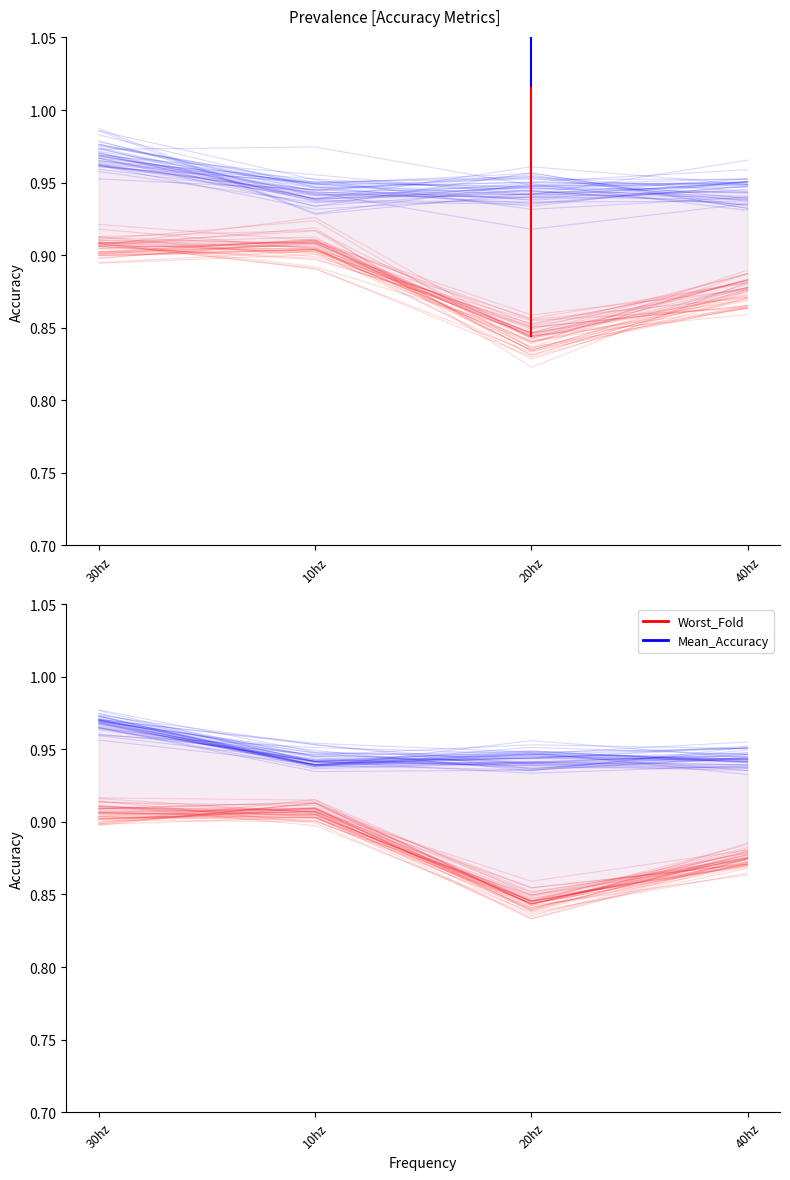

True or false: Worst_Fold has a value of 1.4 at 40hz.

False